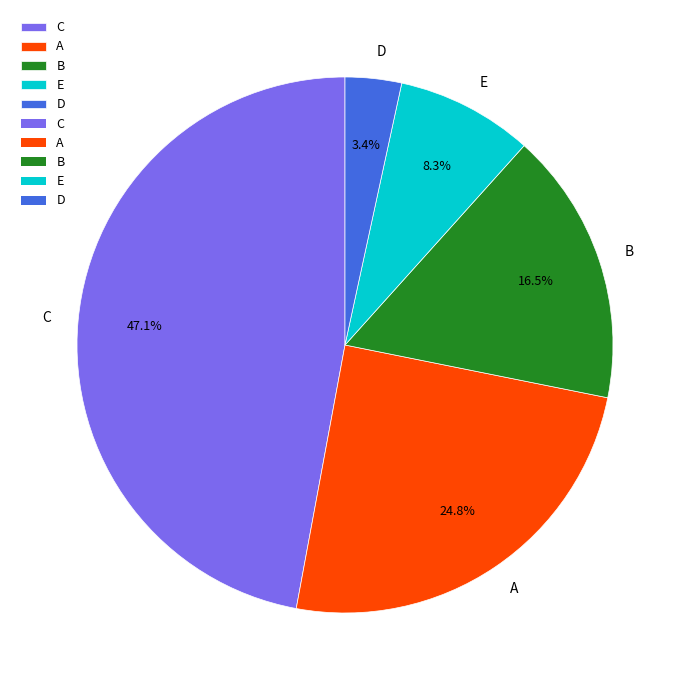

How many slices are in this pie chart?

5